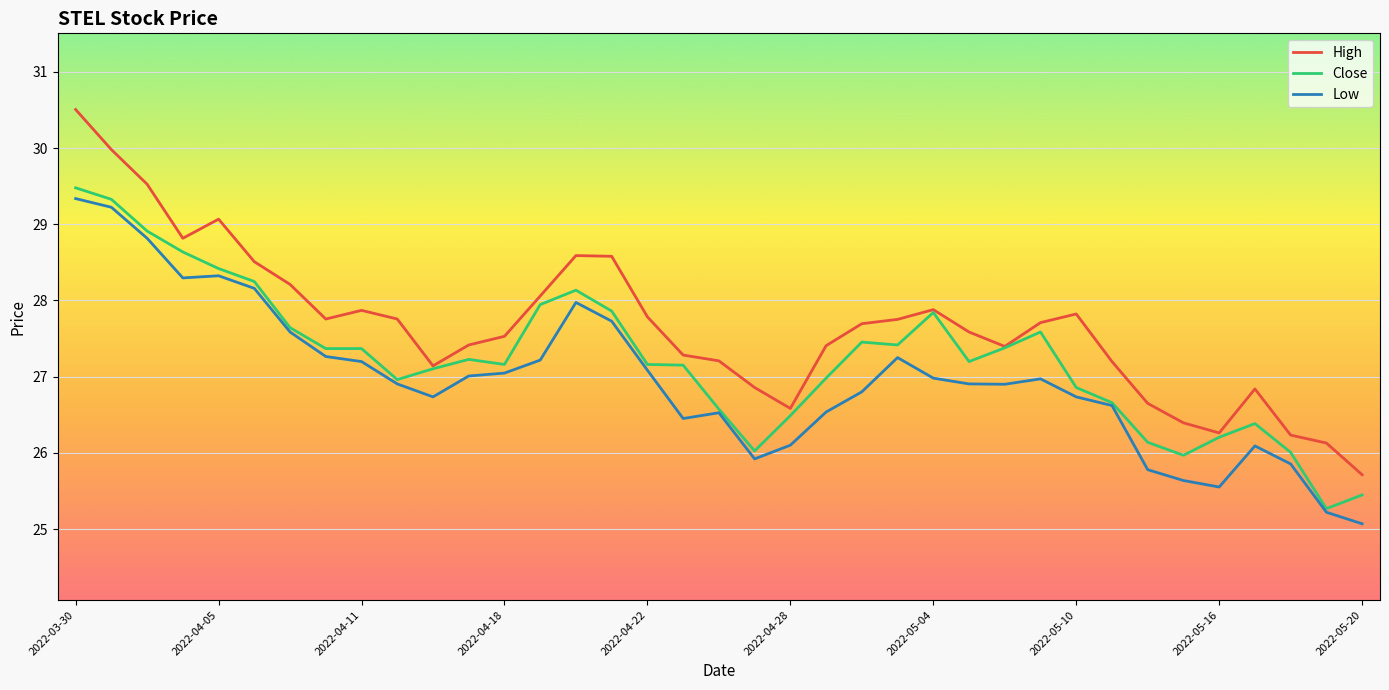

At how many categories does at least one series exceed 25?

37